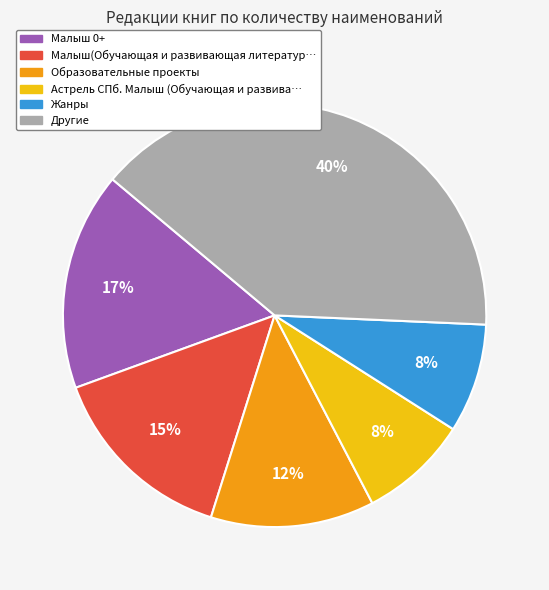

How many slices are in this pie chart?

6